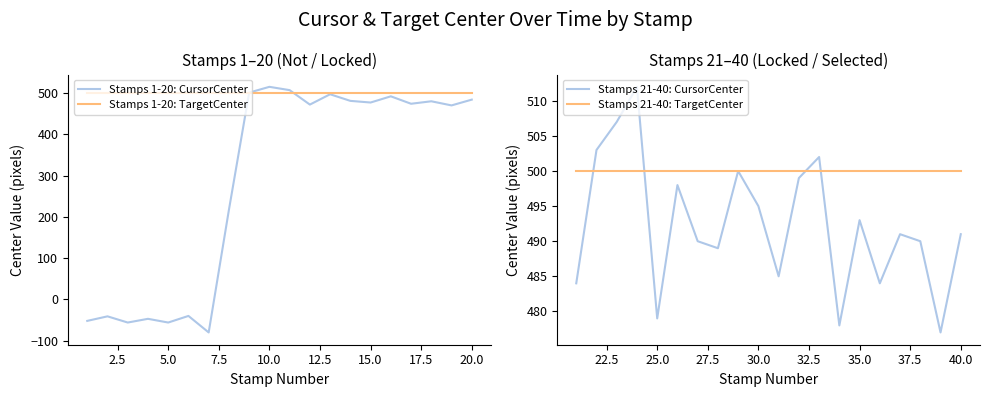

What are all the series names shown in the legend?

Stamps 1-20: CursorCenter, Stamps 1-20: TargetCenter, Stamps 21-40: CursorCenter, Stamps 21-40: TargetCenter